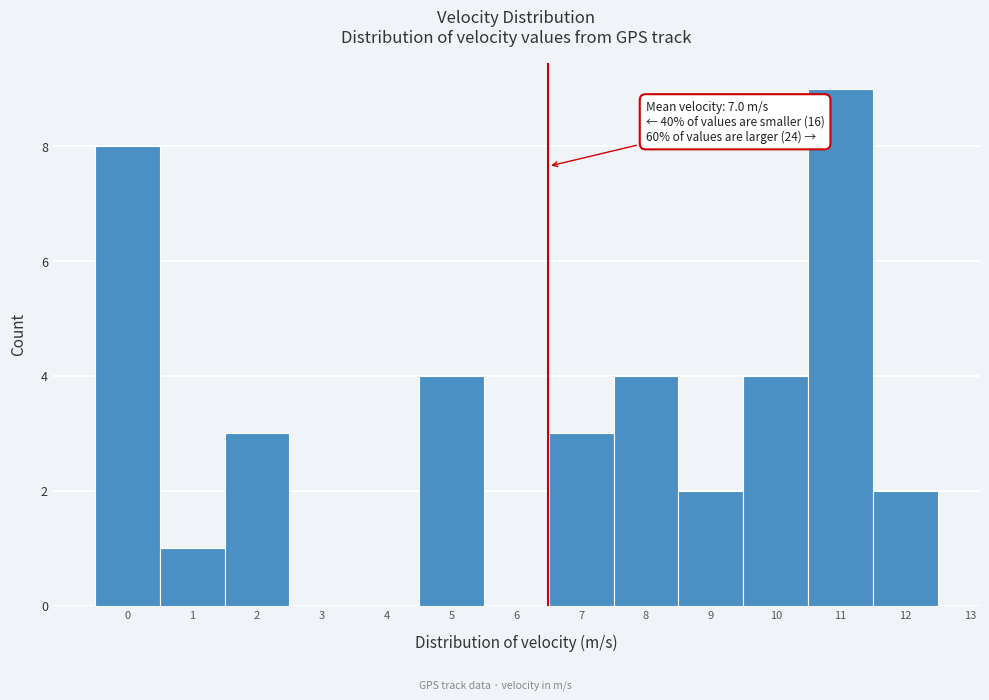

Reading left to right, list all the values displayed in this chart.

0=8	1=1	2=3	3=0	4=0	5=4	6=0	7=3	8=4	9=2	10=4	11=9	12=2